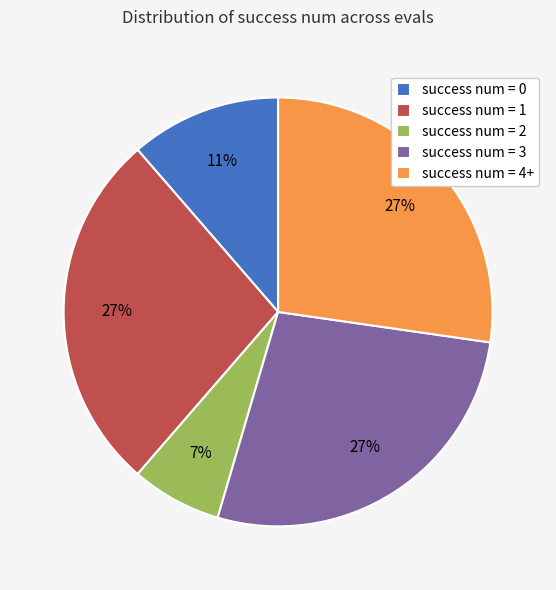

What percentage is the success num = 1 slice, to the nearest percent?

27%